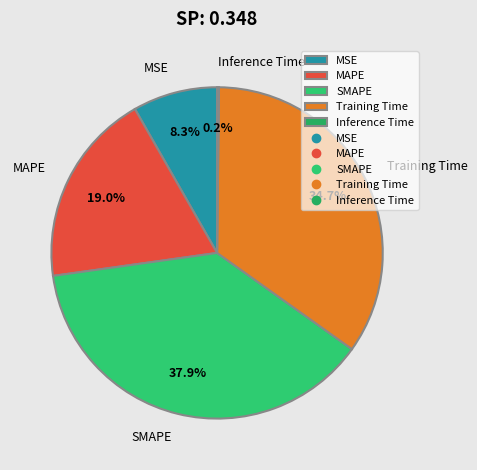

To the nearest percent, what is the difference between the SMAPE and Training Time slice percentages?

3%